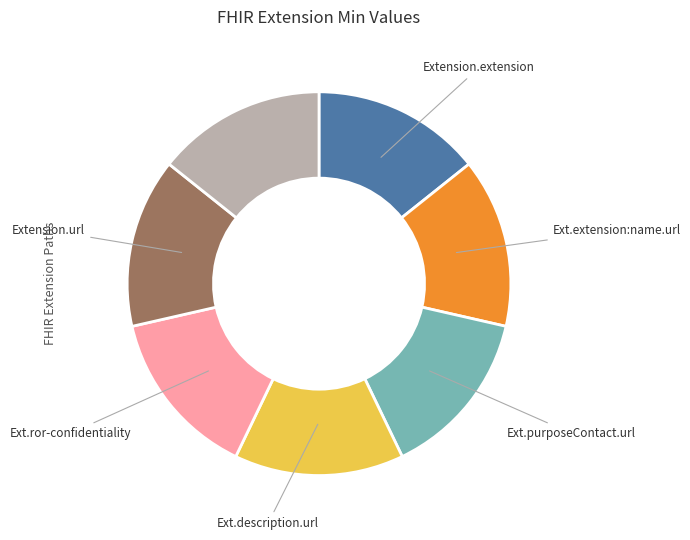

How many slices are in this pie chart?

7